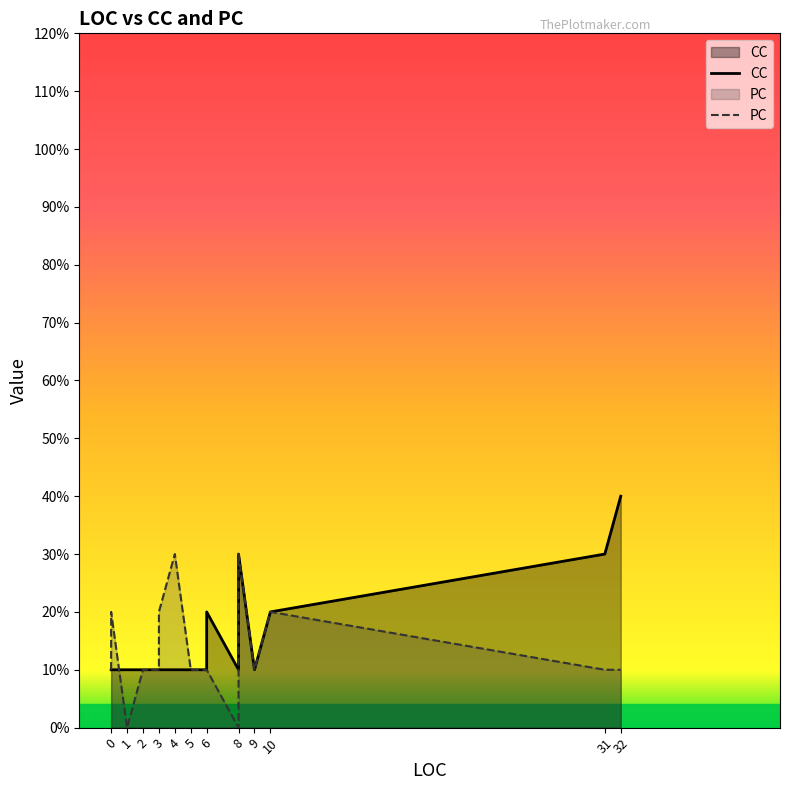

What are all the series names shown in the legend?

CC, PC